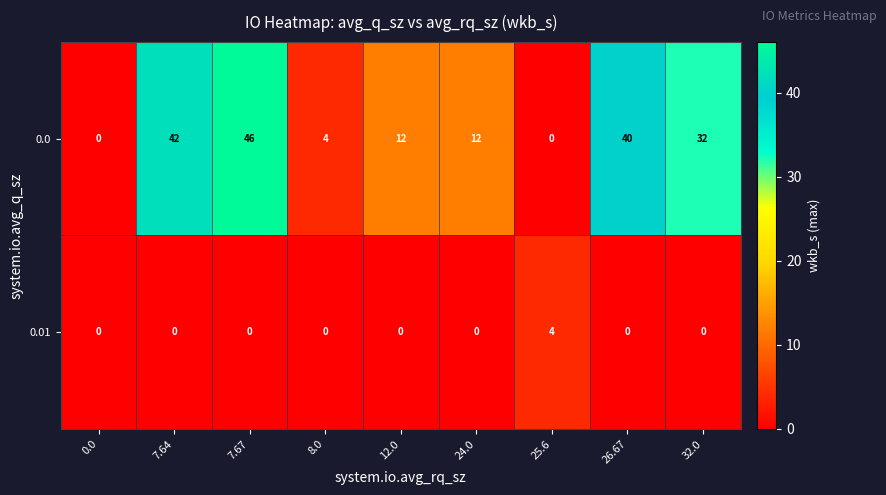

At which category does the chart reach its peak across all series?

7.67